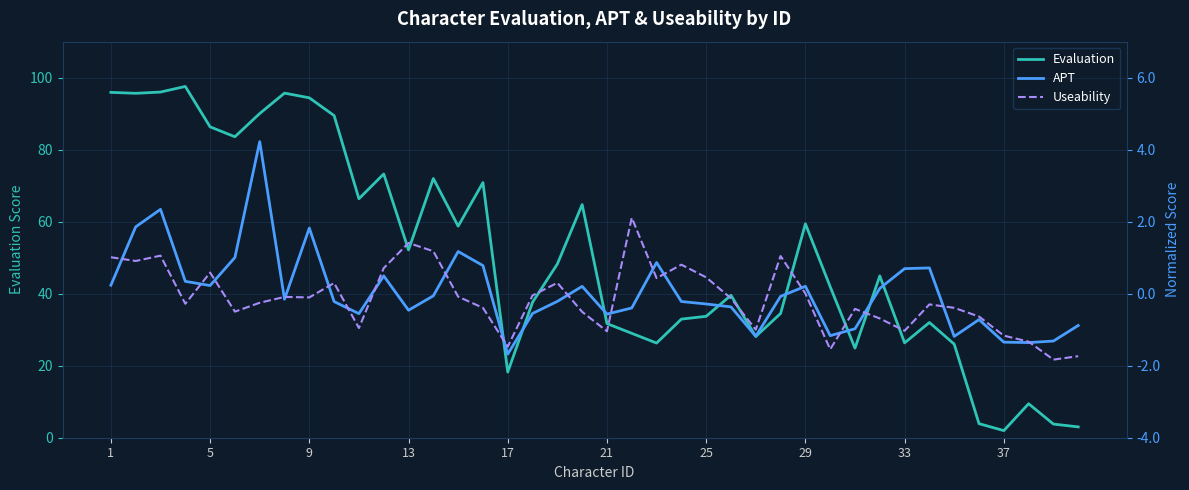

Where does the Useability series first go above 0?

1